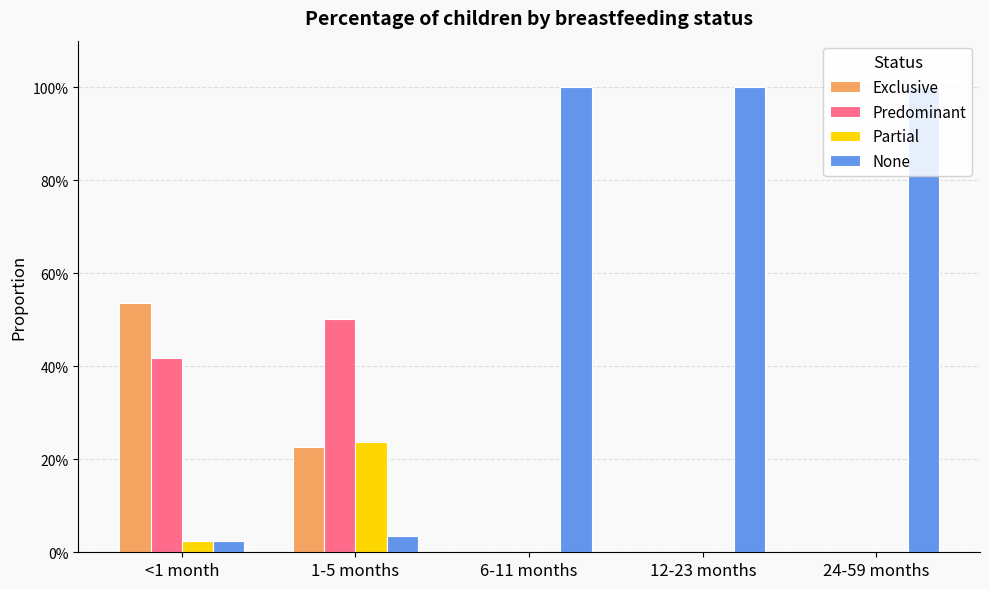

What is the difference between the second highest and second lowest values in the Exclusive series?

0.2